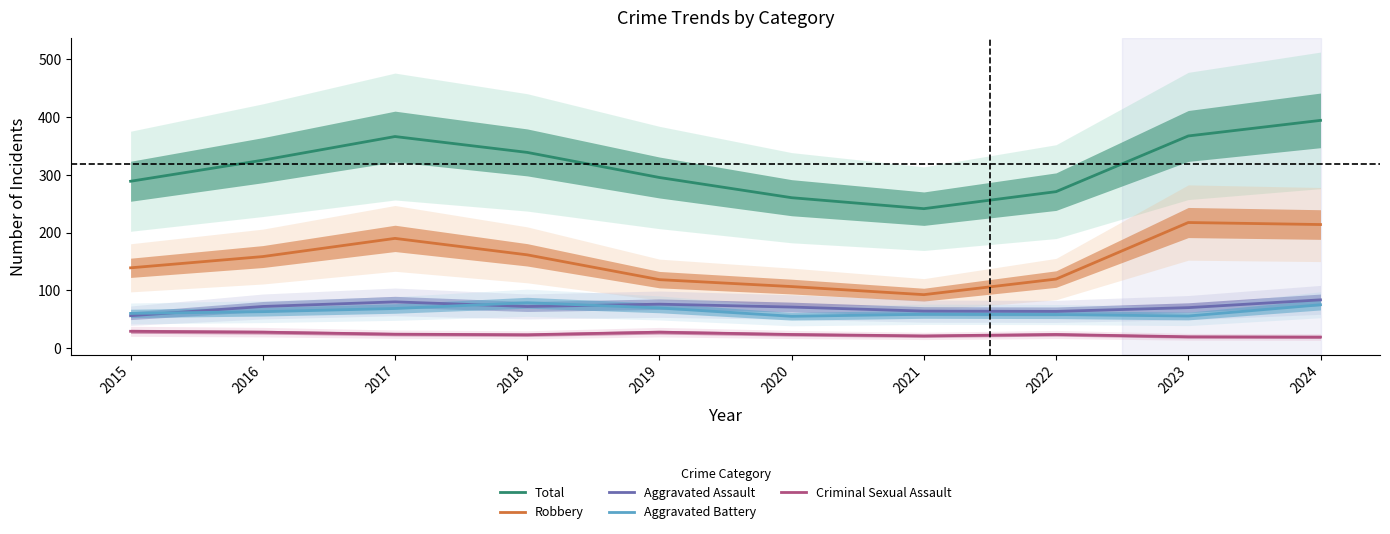

What is the difference between the Total values at 2015 and 2022?

18.0